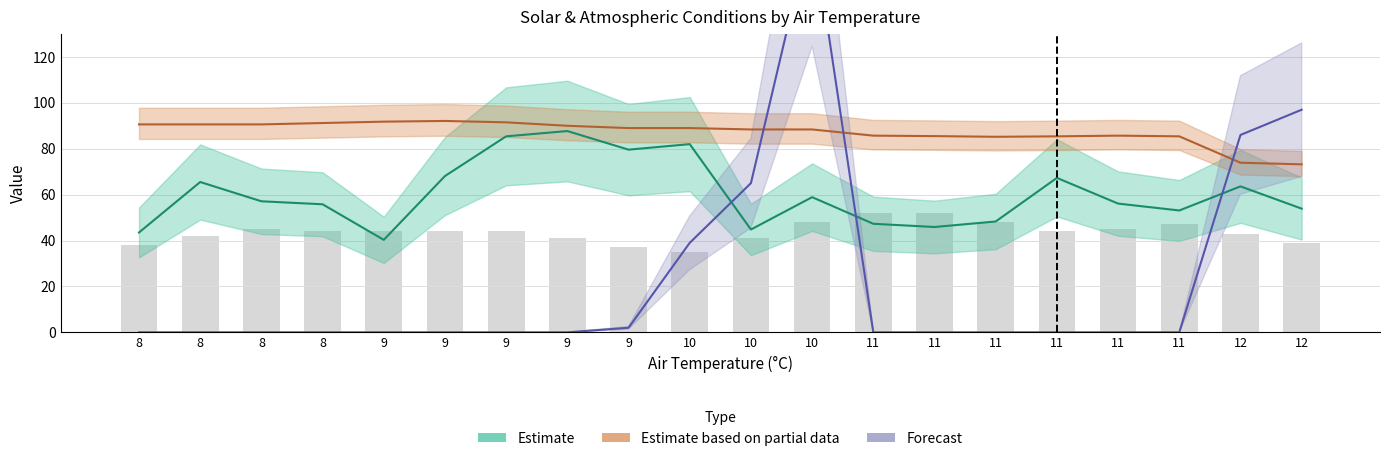

What is the total value across all series at 8?

172.1